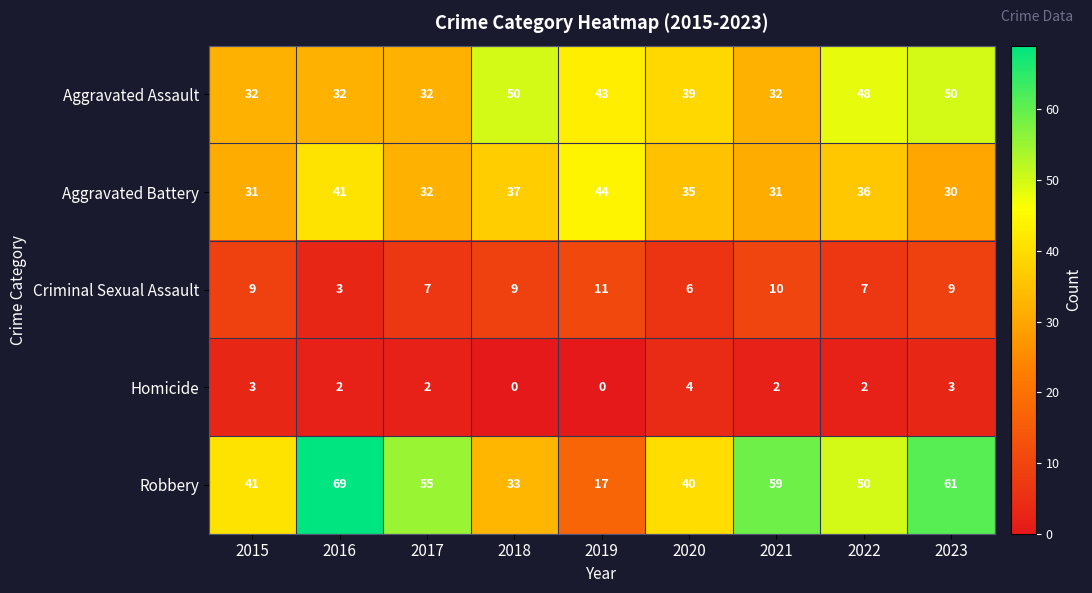

At how many categories does at least one series exceed 45?

6